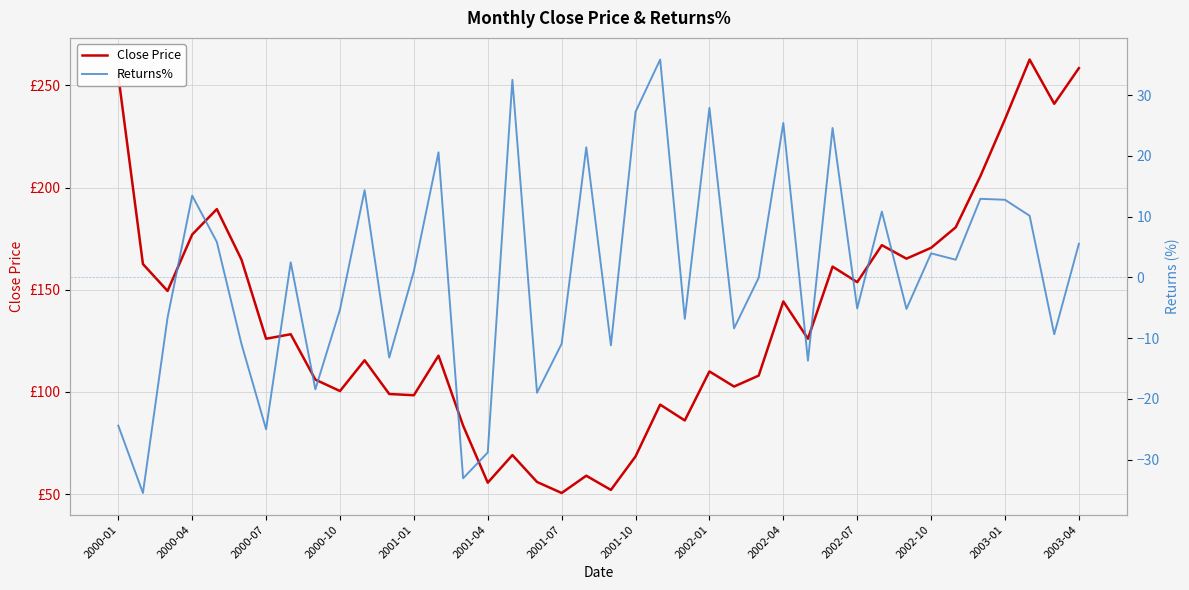

True or false: Returns% has a value of -3.0 at 38.

False